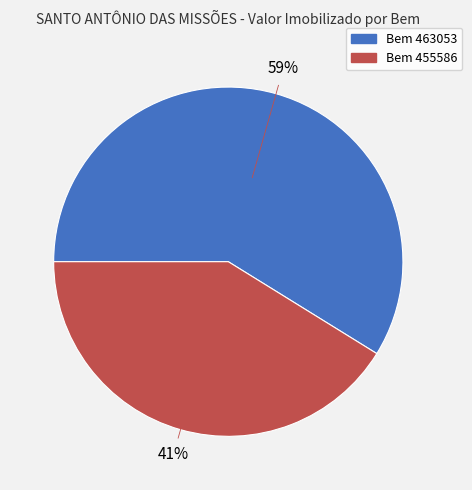

To the nearest percent, what is the difference between the largest and smallest slice percentages?

18%